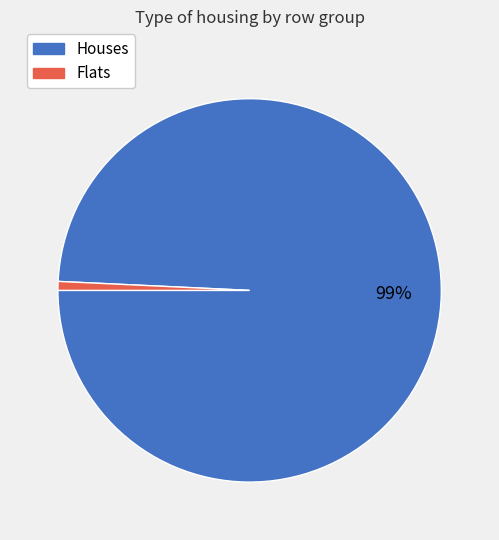

How many slices are in this pie chart?

2